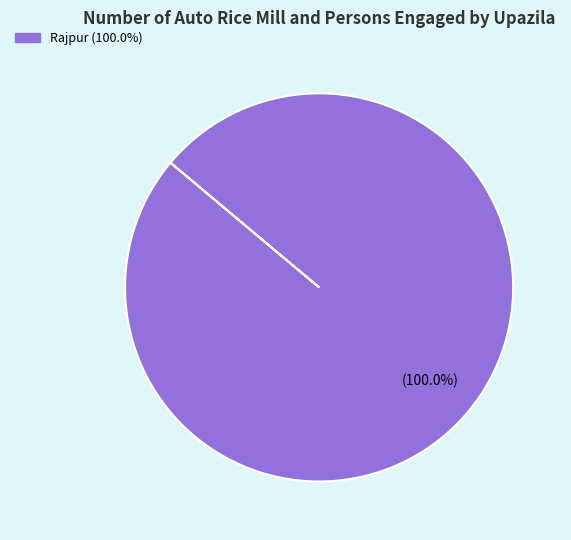

Is there any slice that represents more than half of the pie?

Yes